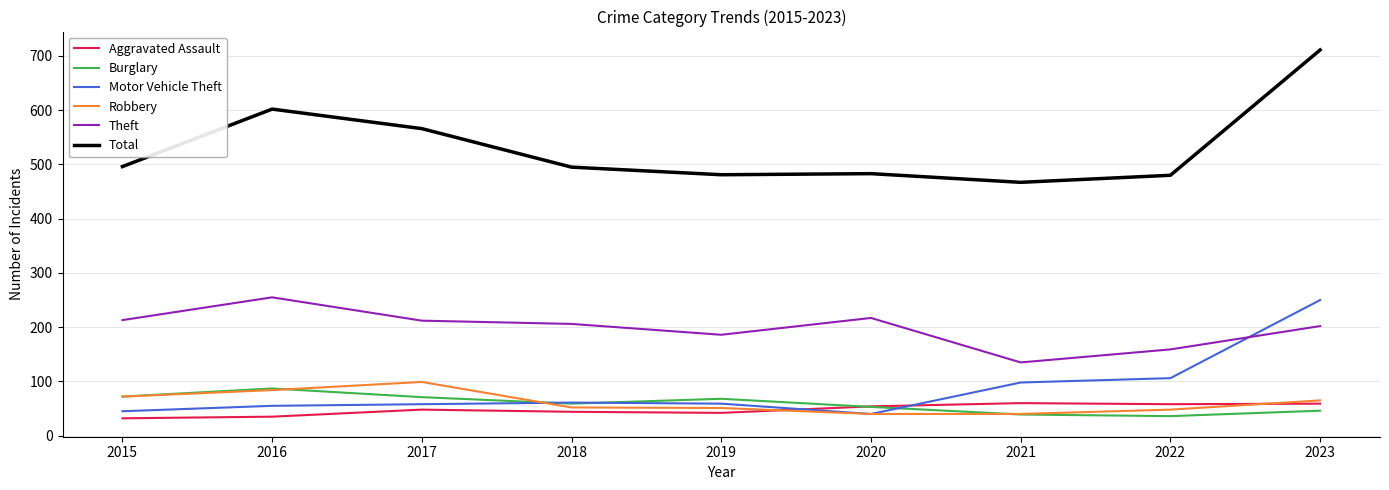

True or false: Theft has a value of 320 at 2020.

False